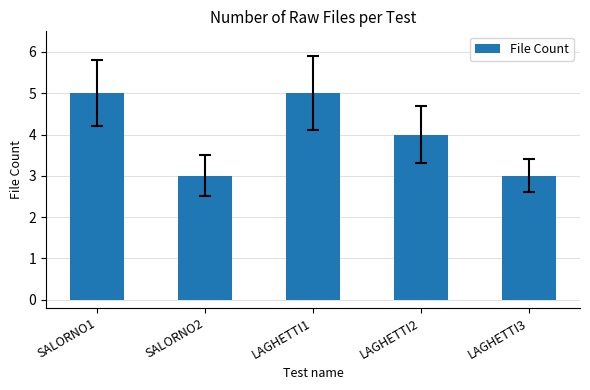

Which has a higher value, SALORNO1 or LAGHETTI2?

SALORNO1